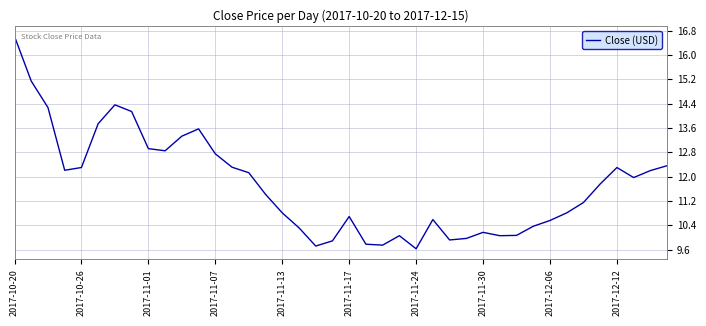

What is the greatest value displayed?

16.6